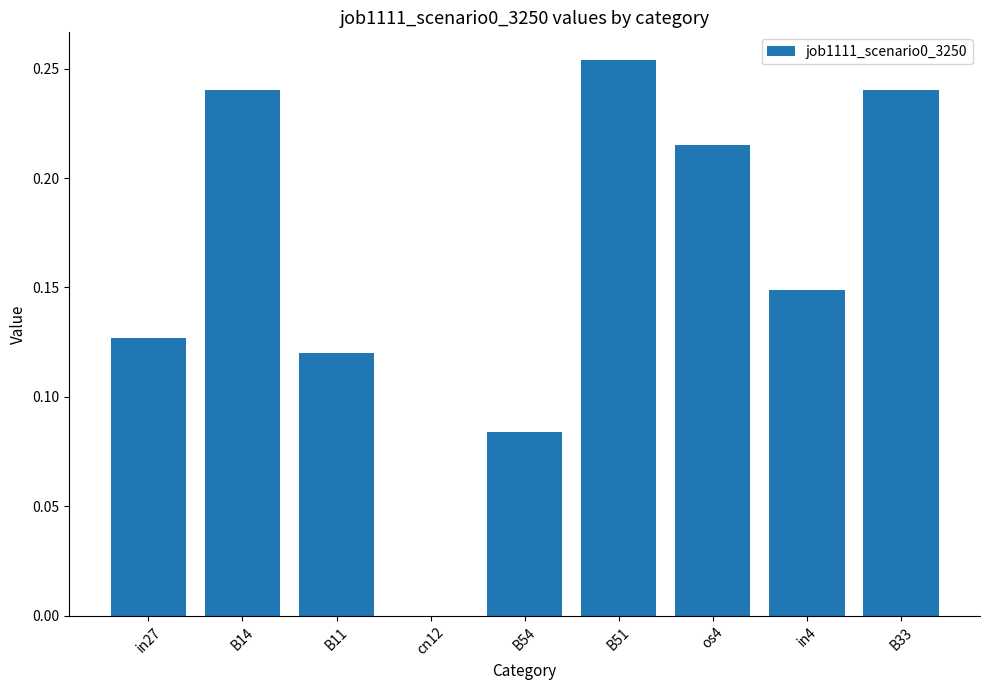

At which category does the chart reach its peak across all series?

B51